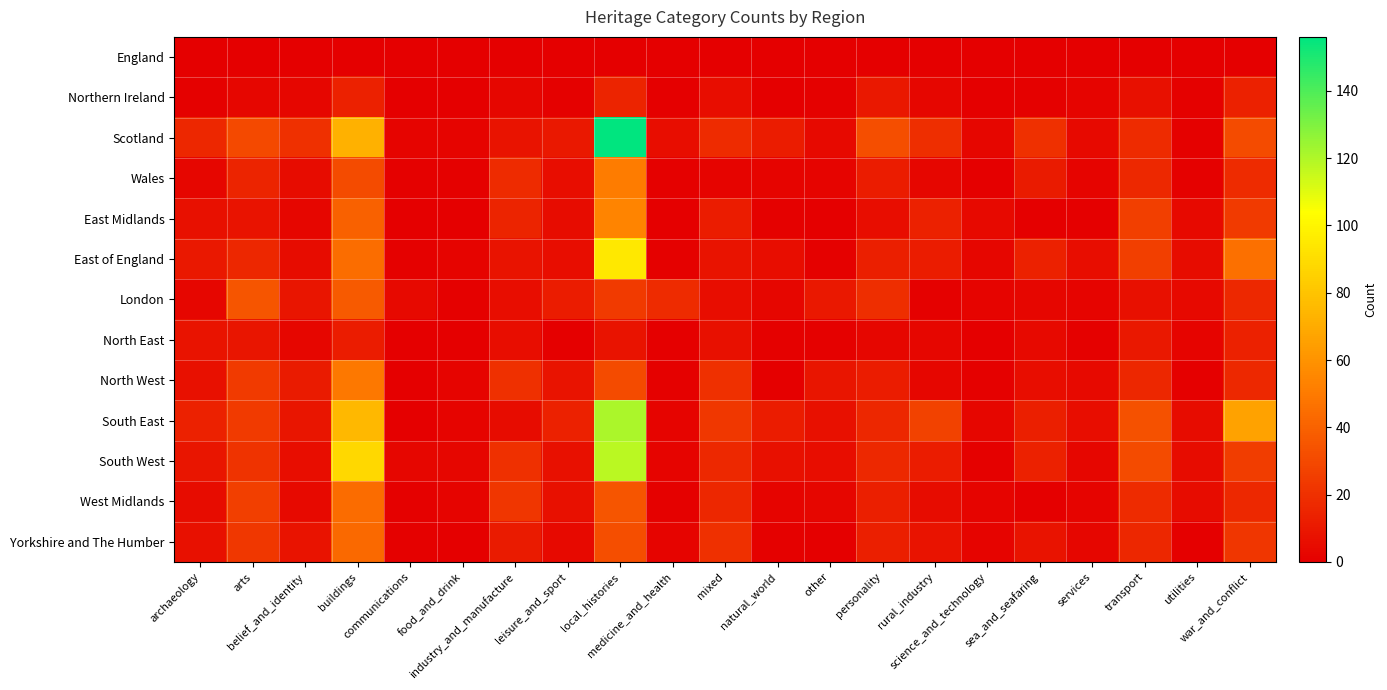

Reading right to left, transcribe all the data shown in this chart.

England: war_and_conflict=0	utilities=0	transport=0	services=0	sea_and_seafaring=0	science_and_technology=0	rural_industry=0	personality=0	other=0	natural_world=0	mixed=0	medicine_and_health=0	local_histories=0	leisure_and_sport=0	industry_and_manufacture=0	food_and_drink=0	communications=0	buildings=0	belief_and_identity=0	arts=0	archaeology=0
Northern Ireland: war_and_conflict=14	utilities=1	transport=7	services=2	sea_and_seafaring=1	science_and_technology=0	rural_industry=3	personality=10	other=1	natural_world=0	mixed=6	medicine_and_health=0	local_histories=15	leisure_and_sport=1	industry_and_manufacture=3	food_and_drink=0	communications=0	buildings=14	belief_and_identity=3	arts=3	archaeology=1
Scotland: war_and_conflict=31	utilities=1	transport=18	services=4	sea_and_seafaring=20	science_and_technology=3	rural_industry=19	personality=32	other=4	natural_world=12	mixed=18	medicine_and_health=6	local_histories=156	leisure_and_sport=10	industry_and_manufacture=8	food_and_drink=2	communications=2	buildings=72	belief_and_identity=20	arts=30	archaeology=16
Wales: war_and_conflict=18	utilities=1	transport=17	services=2	sea_and_seafaring=11	science_and_technology=0	rural_industry=3	personality=12	other=2	natural_world=2	mixed=2	medicine_and_health=1	local_histories=51	leisure_and_sport=6	industry_and_manufacture=18	food_and_drink=1	communications=1	buildings=31	belief_and_identity=5	arts=15	archaeology=3
East Midlands: war_and_conflict=24	utilities=4	transport=26	services=0	sea_and_seafaring=0	science_and_technology=4	rural_industry=14	personality=6	other=0	natural_world=1	mixed=12	medicine_and_health=0	local_histories=54	leisure_and_sport=5	industry_and_manufacture=15	food_and_drink=0	communications=0	buildings=40	belief_and_identity=3	arts=8	archaeology=7
East of England: war_and_conflict=46	utilities=5	transport=26	services=6	sea_and_seafaring=14	science_and_technology=3	rural_industry=12	personality=13	other=1	natural_world=6	mixed=8	medicine_and_health=1	local_histories=95	leisure_and_sport=6	industry_and_manufacture=8	food_and_drink=2	communications=1	buildings=45	belief_and_identity=5	arts=16	archaeology=10
London: war_and_conflict=17	utilities=4	transport=7	services=2	sea_and_seafaring=3	science_and_technology=2	rural_industry=1	personality=19	other=10	natural_world=3	mixed=6	medicine_and_health=18	local_histories=24	leisure_and_sport=12	industry_and_manufacture=6	food_and_drink=1	communications=4	buildings=37	belief_and_identity=9	arts=35	archaeology=3
North East: war_and_conflict=14	utilities=2	transport=10	services=1	sea_and_seafaring=4	science_and_technology=0	rural_industry=3	personality=3	other=1	natural_world=1	mixed=7	medicine_and_health=0	local_histories=8	leisure_and_sport=0	industry_and_manufacture=6	food_and_drink=0	communications=0	buildings=12	belief_and_identity=3	arts=9	archaeology=8
North West: war_and_conflict=17	utilities=0	transport=16	services=4	sea_and_seafaring=6	science_and_technology=1	rural_industry=3	personality=12	other=9	natural_world=0	mixed=20	medicine_and_health=1	local_histories=31	leisure_and_sport=8	industry_and_manufacture=20	food_and_drink=2	communications=0	buildings=49	belief_and_identity=11	arts=24	archaeology=7
South East: war_and_conflict=66	utilities=5	transport=33	services=6	sea_and_seafaring=13	science_and_technology=3	rural_industry=27	personality=16	other=7	natural_world=12	mixed=23	medicine_and_health=2	local_histories=121	leisure_and_sport=14	industry_and_manufacture=5	food_and_drink=2	communications=0	buildings=75	belief_and_identity=9	arts=24	archaeology=14
South West: war_and_conflict=25	utilities=5	transport=31	services=3	sea_and_seafaring=14	science_and_technology=1	rural_industry=12	personality=17	other=6	natural_world=7	mixed=17	medicine_and_health=2	local_histories=118	leisure_and_sport=7	industry_and_manufacture=20	food_and_drink=3	communications=3	buildings=88	belief_and_identity=6	arts=21	archaeology=9
West Midlands: war_and_conflict=17	utilities=5	transport=18	services=2	sea_and_seafaring=0	science_and_technology=2	rural_industry=5	personality=13	other=3	natural_world=2	mixed=16	medicine_and_health=1	local_histories=35	leisure_and_sport=7	industry_and_manufacture=22	food_and_drink=2	communications=1	buildings=44	belief_and_identity=4	arts=26	archaeology=5
Yorkshire and The Humber: war_and_conflict=22	utilities=0	transport=16	services=3	sea_and_seafaring=8	science_and_technology=2	rural_industry=8	personality=13	other=0	natural_world=1	mixed=20	medicine_and_health=2	local_histories=32	leisure_and_sport=4	industry_and_manufacture=11	food_and_drink=0	communications=1	buildings=43	belief_and_identity=8	arts=23	archaeology=7